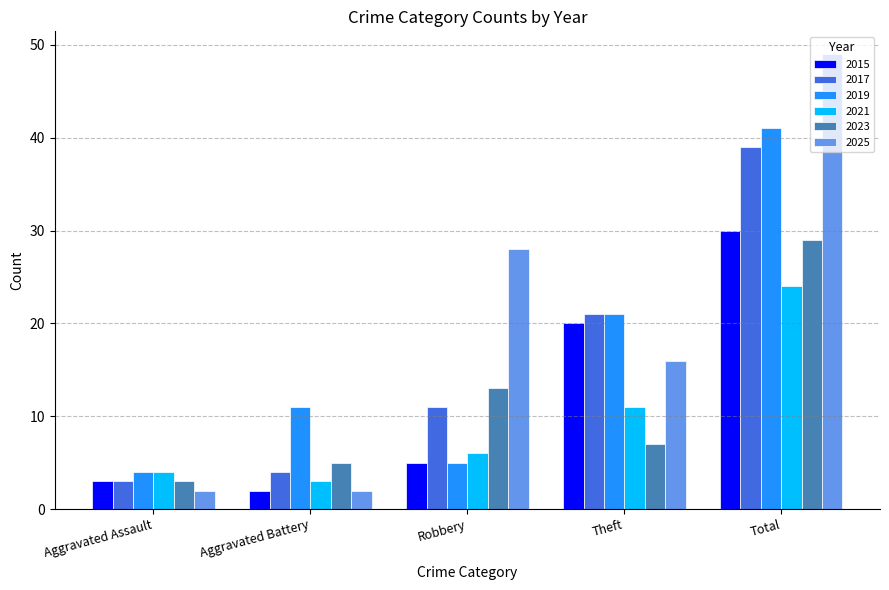

What are all the series names shown in the legend?

2015, 2017, 2019, 2021, 2023, 2025